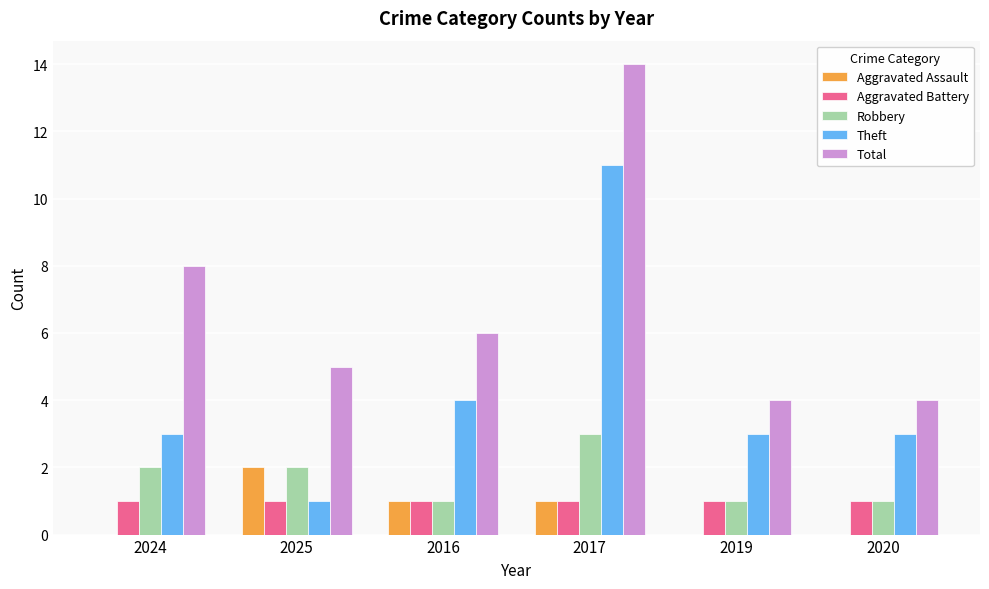

Is it true that Aggravated Assault equals 0 at 2020?

True